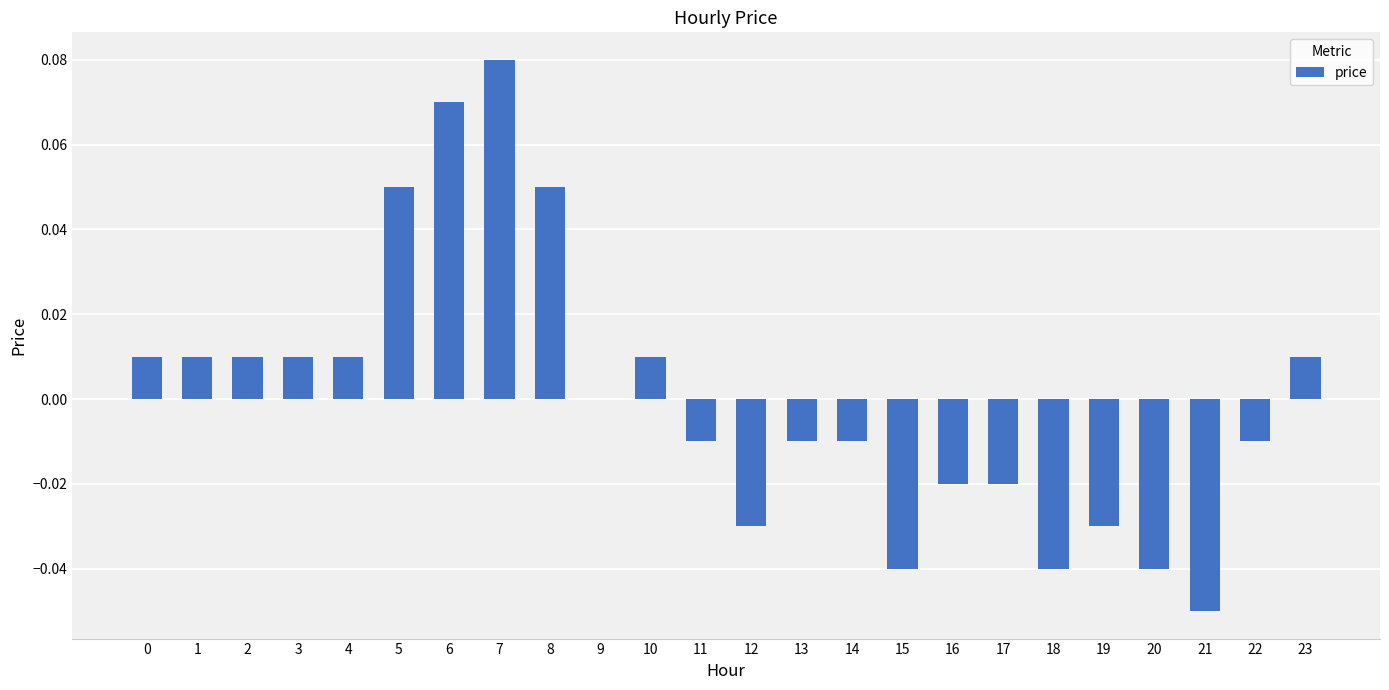

Which category has the highest value across all series?

7